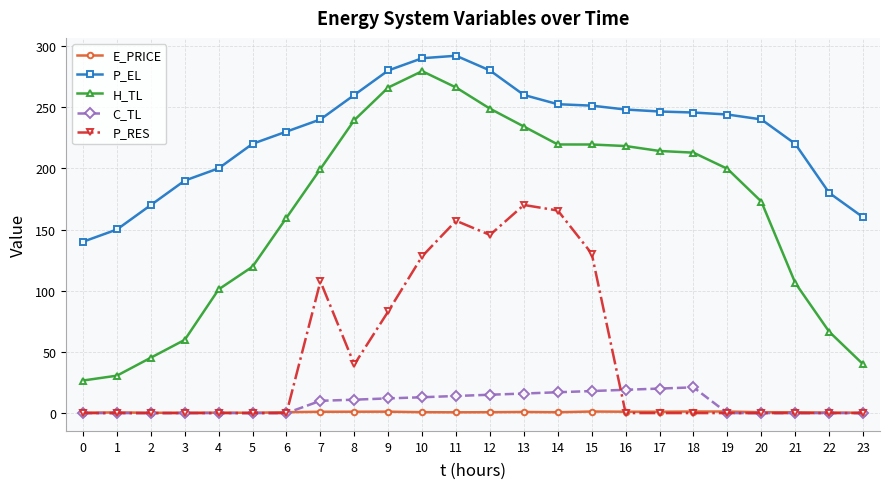

Which series has the largest total across all categories?

P_EL